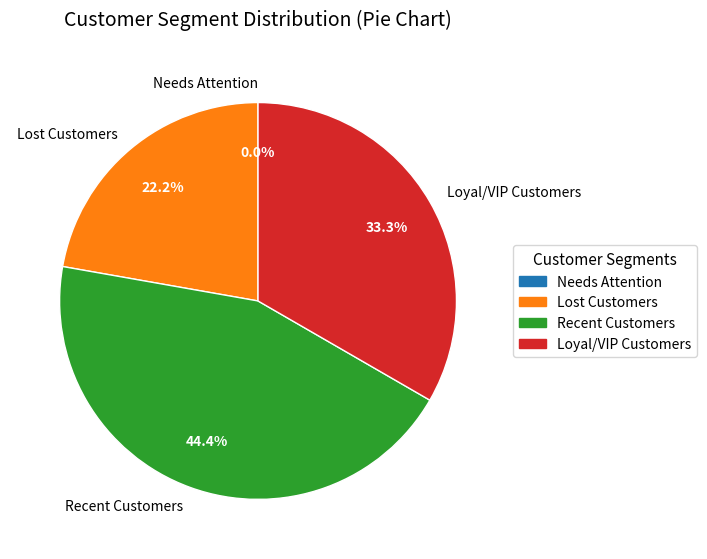

What portion of the pie excludes 3?

55.6%